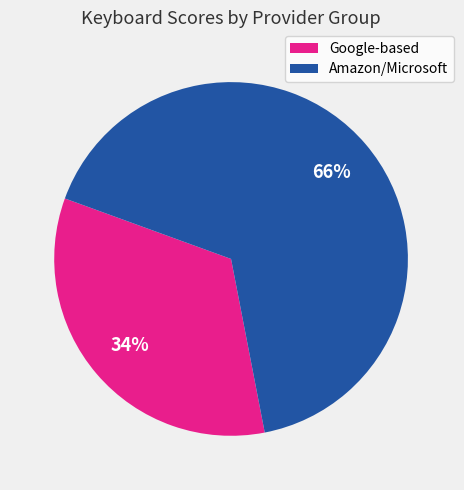

How many segments does this pie chart have?

2